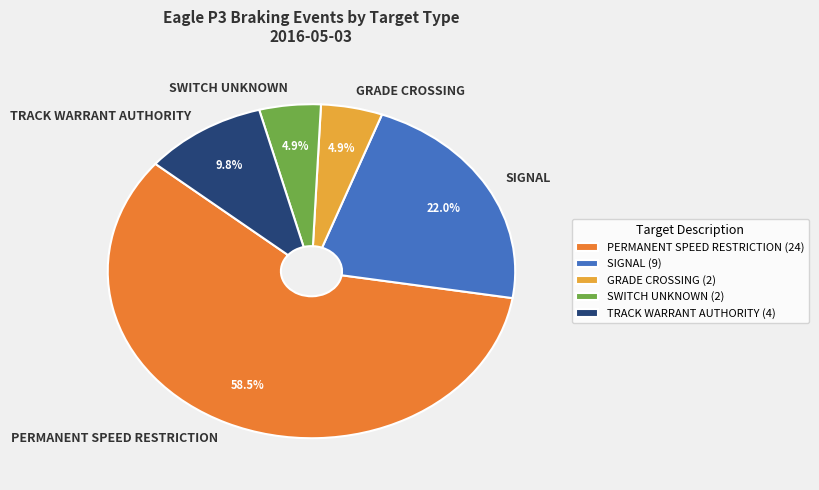

Combined, do SWITCH UNKNOWN and GRADE CROSSING account for over 50%?

No